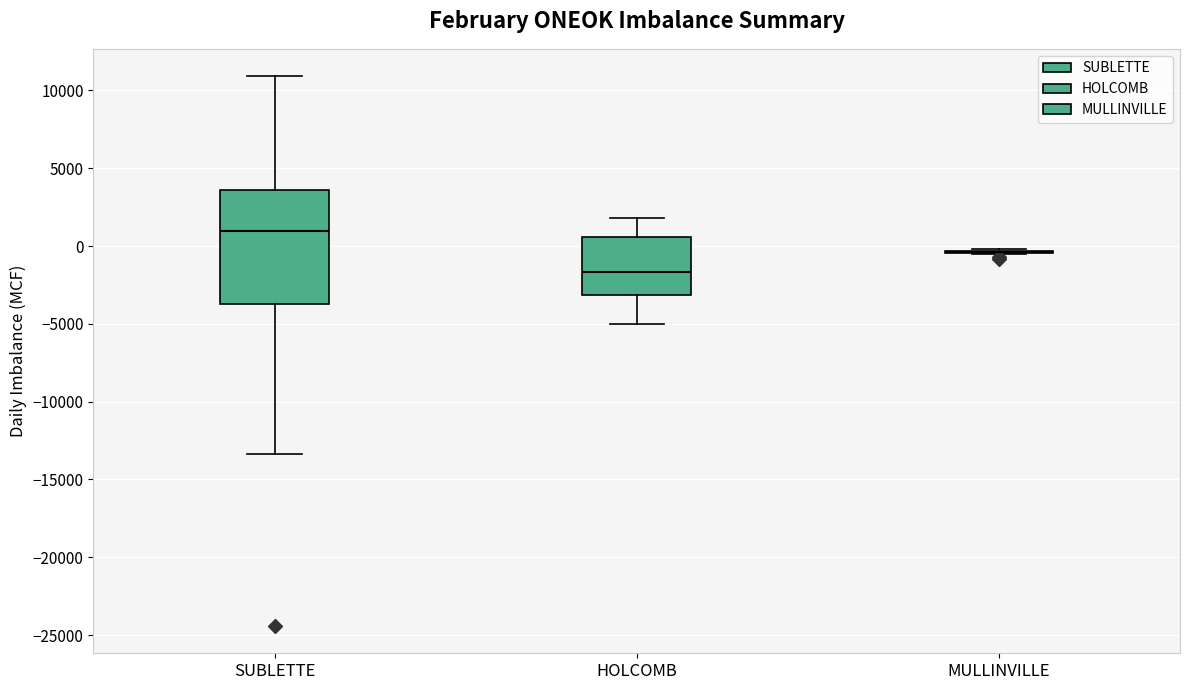

Comparing the boxes themselves (not the whiskers), which one is the tallest?

SUBLETTE